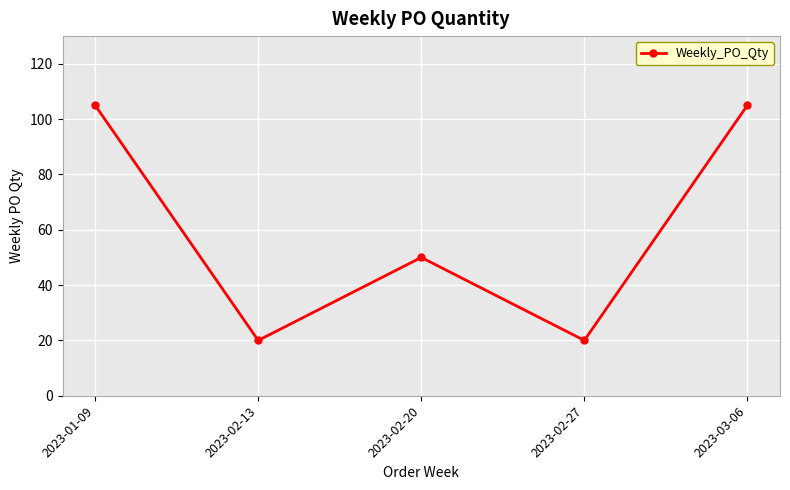

The value at 2023-03-06 is 105. True or false?

True